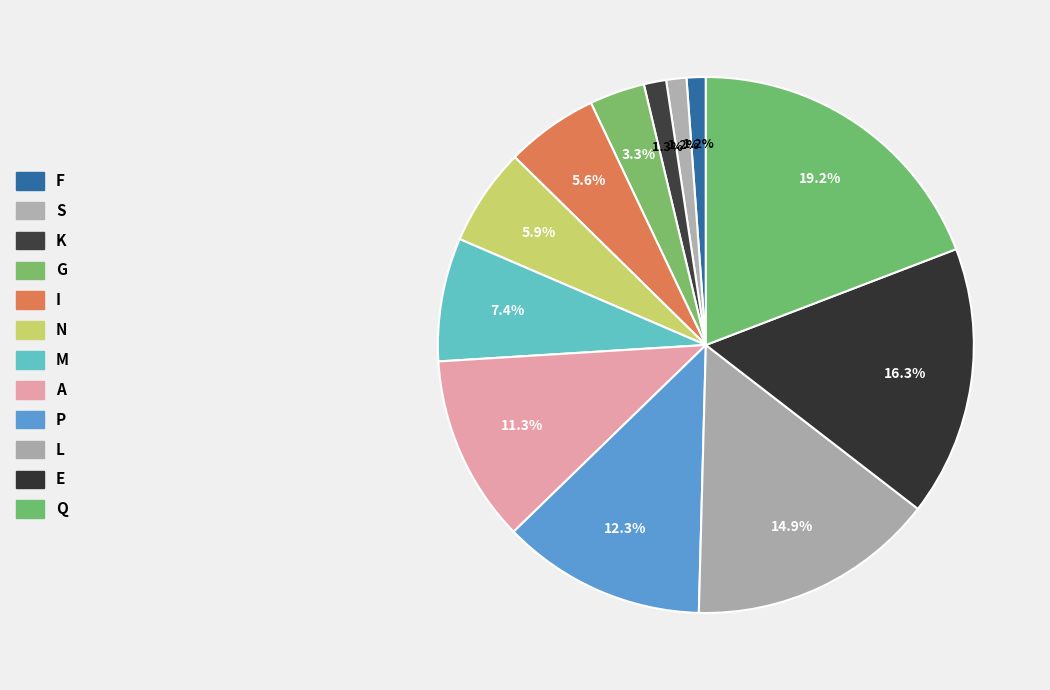

Is F the majority of the pie?

No